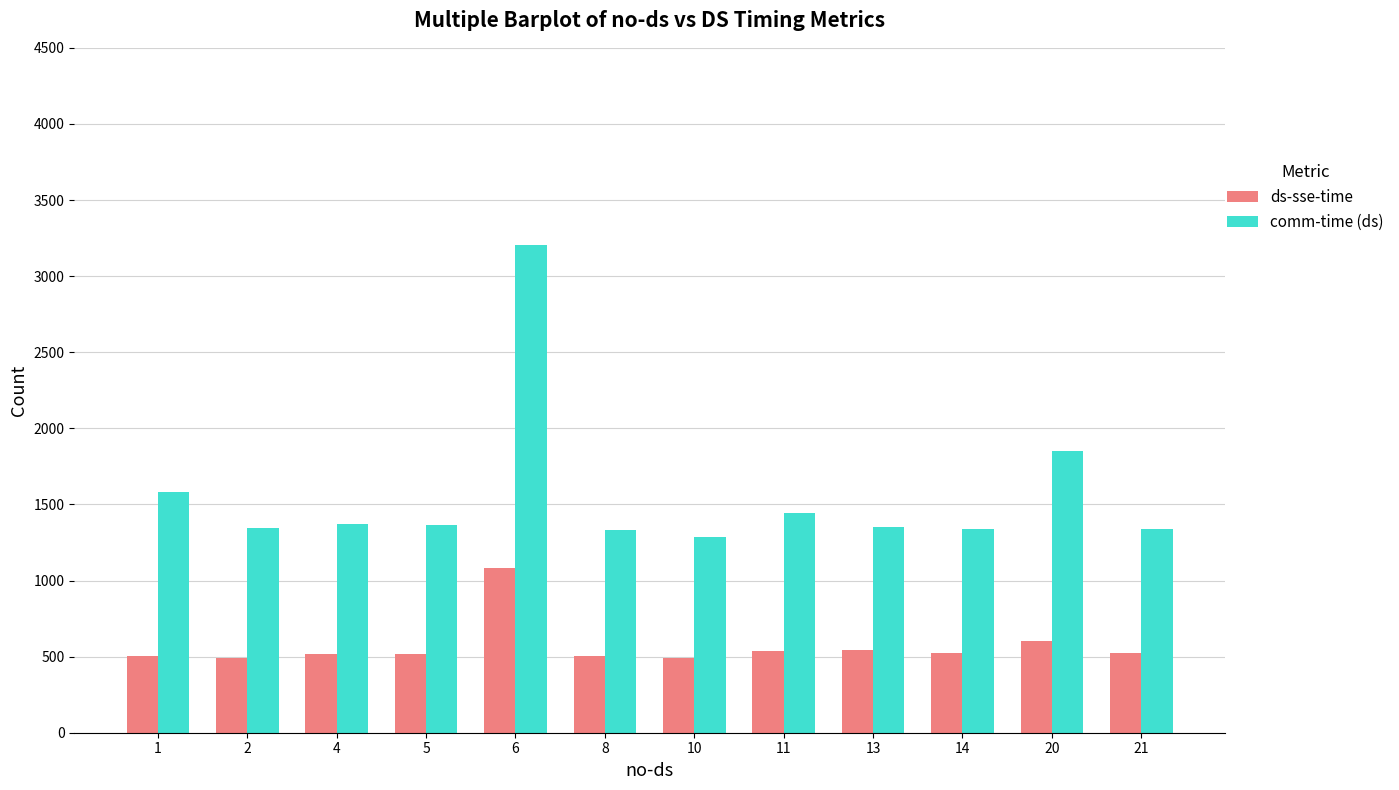

What is the average value of the ds-sse-time series?

570